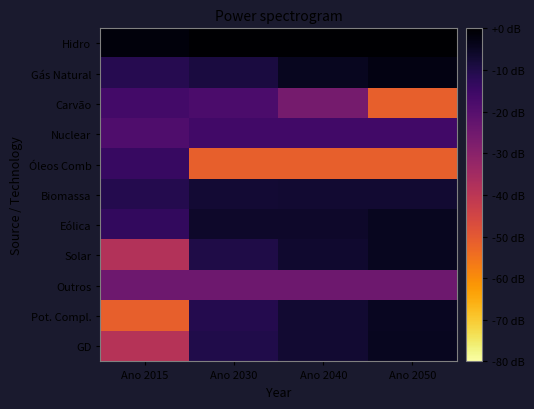

At which category does the chart reach its minimum across all series?

Ano 2050